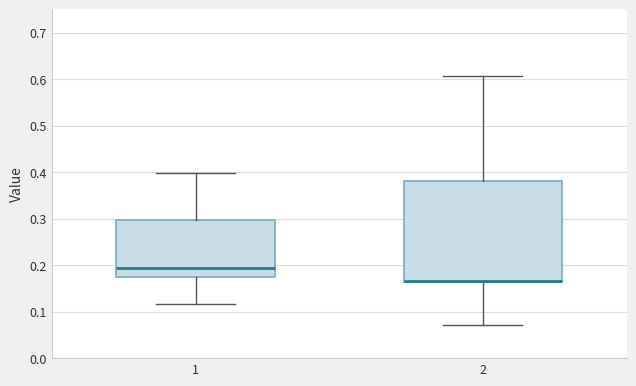

Where does the upper whisker of the box at x = 1 end on the y-axis? The values are not printed on the chart, so give them approximately, as read against the axis.

0.40